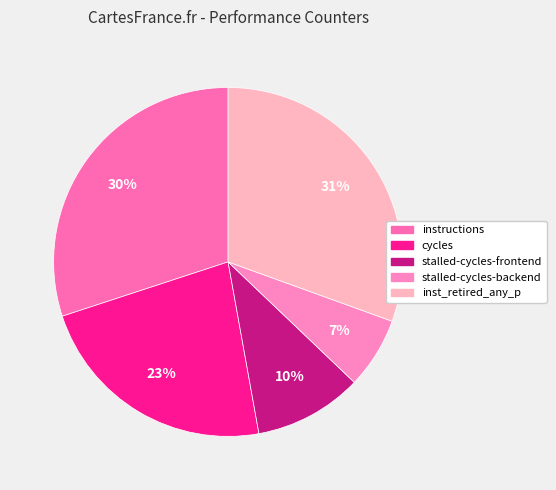

Between inst_retired_any_p and stalled-cycles-backend, which is larger?

inst_retired_any_p